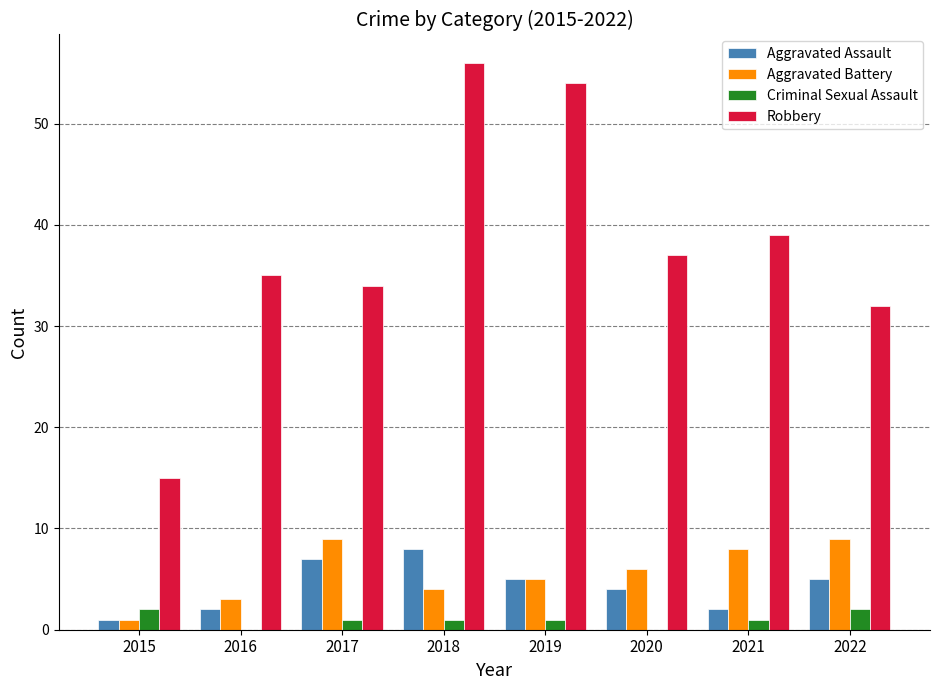

True or false: Criminal Sexual Assault has a value of 1 at 2019.

True